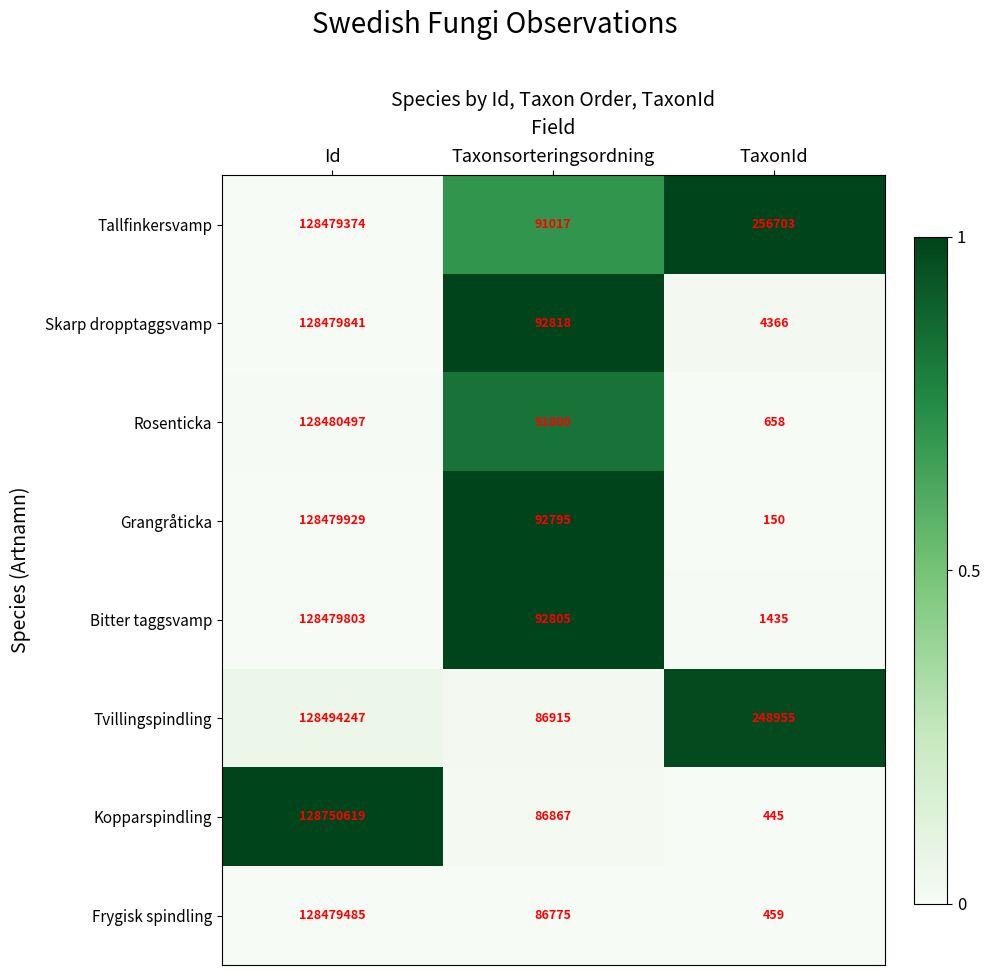

Is the value of Skarp dropptaggsvamp at TaxonId greater than the value of Frygisk spindling at TaxonId?

Yes